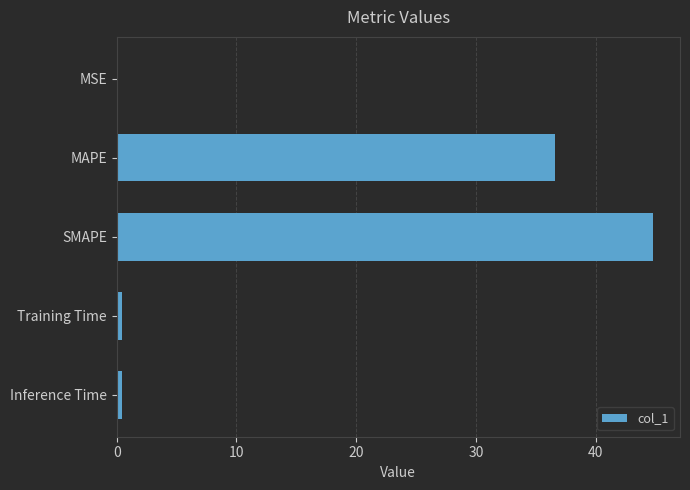

What is the maximum value shown in the chart?

44.8